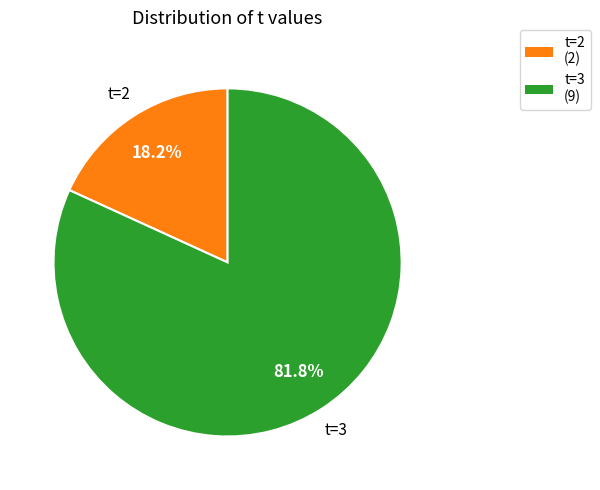

Does t=3 (9) account for over 50% of the chart?

Yes